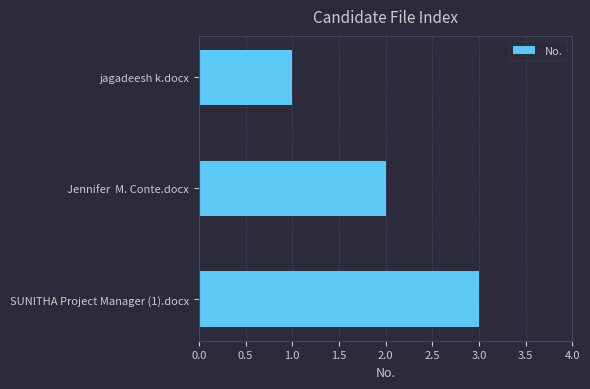

What is the difference between the maximum and minimum values?

2